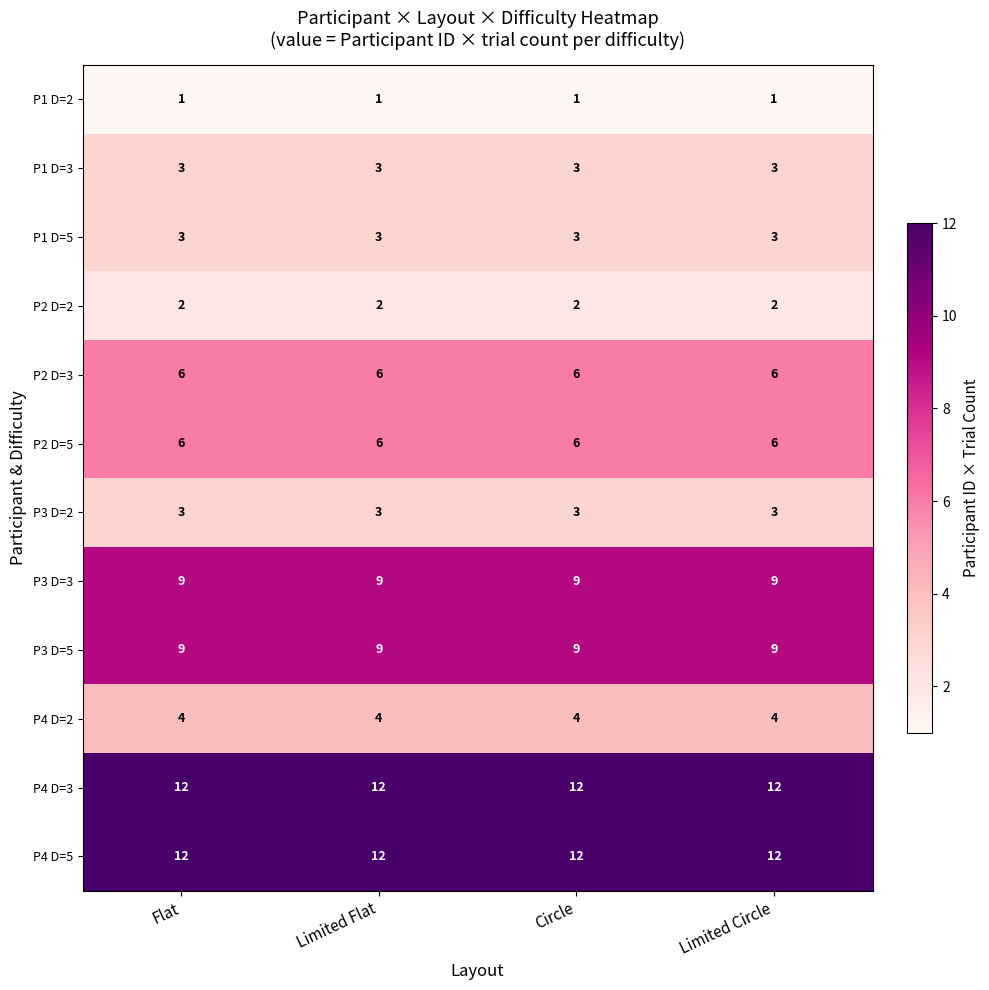

How many data points does each series have?

4